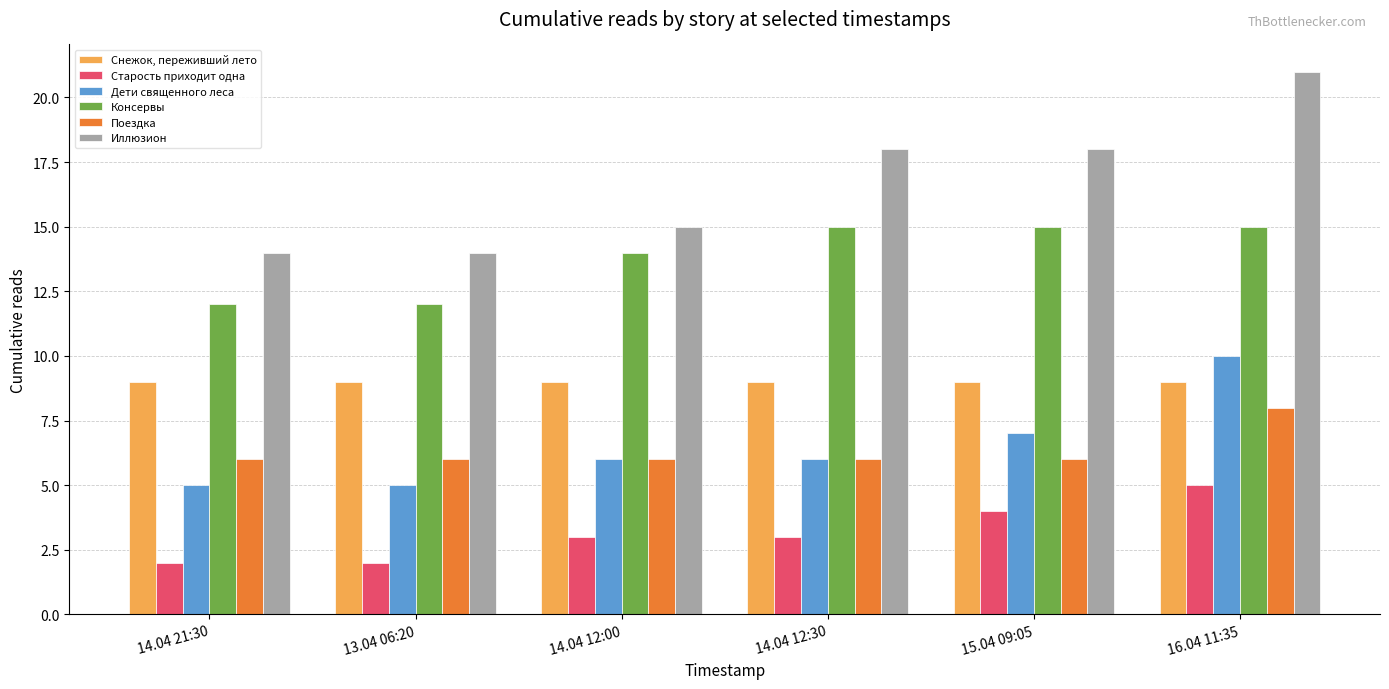

Reading left to right, what are all the values shown in this chart?

Снежок, переживший лето: 9	9	9	9	9	9
Старость приходит одна: 2	2	3	3	4	5
Дети священного леса: 5	5	6	6	7	10
Консервы: 12	12	14	15	15	15
Поездка: 6	6	6	6	6	8
Иллюзион: 14	14	15	18	18	21